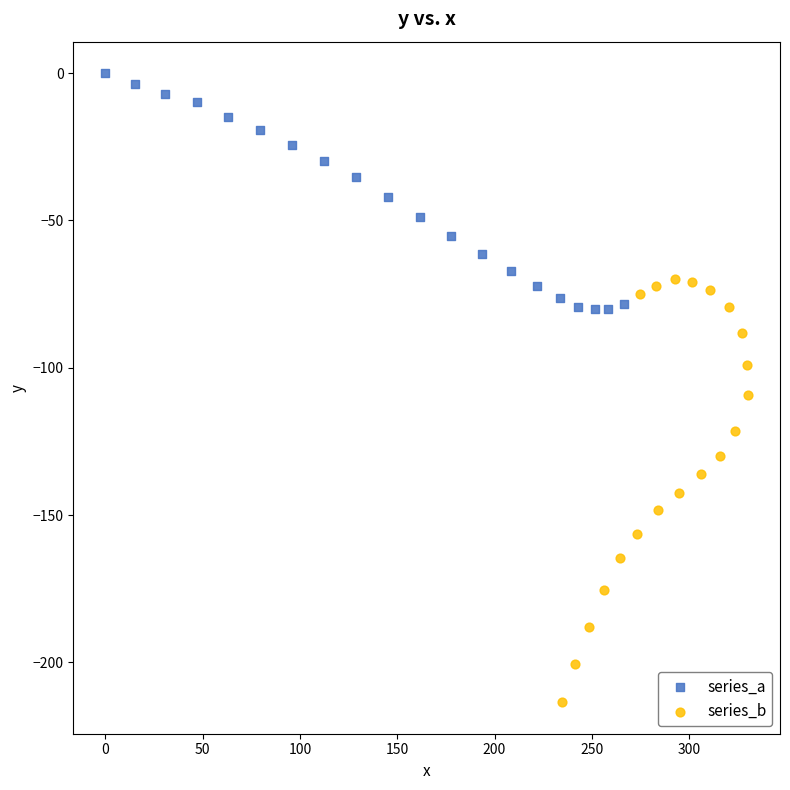

Which series reaches the maximum Y coordinate?

series_a